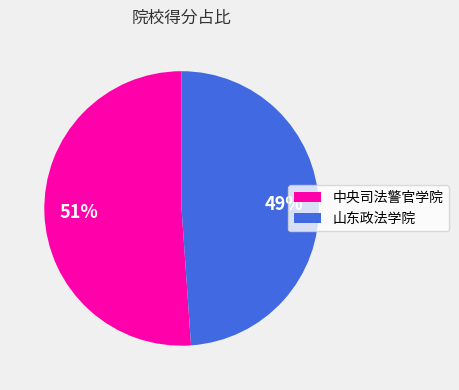

Does any single category account for the majority?

Yes